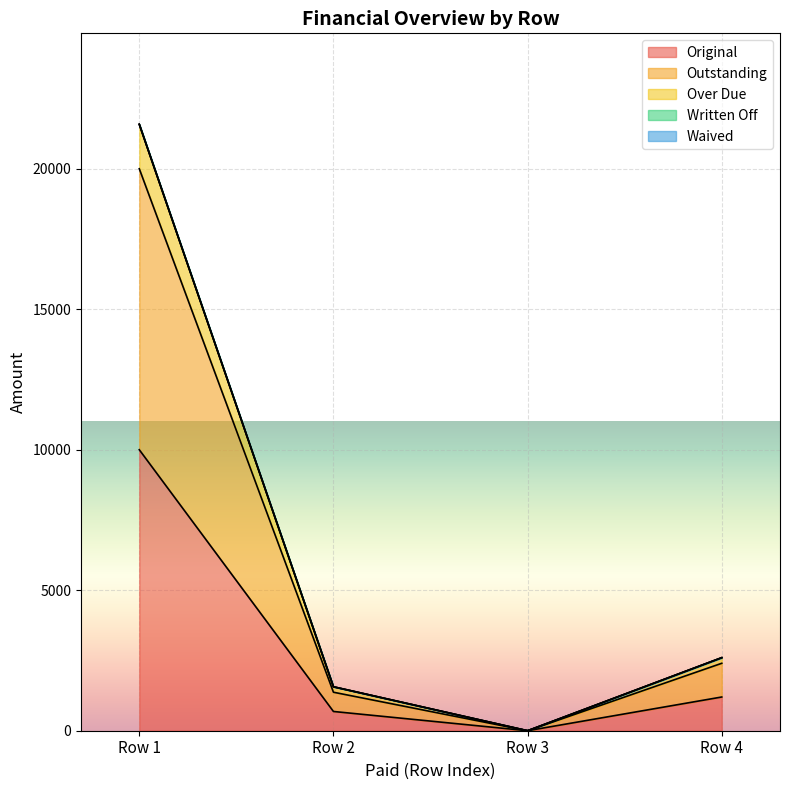

Reading right to left, what are all the values shown in this chart?

Original: Row 4=1200.0	Row 3=0.0	Row 2=685.1	Row 1=10000.0
Outstanding: Row 4=1200.0	Row 3=0.0	Row 2=685.1	Row 1=10000.0
Over Due: Row 4=200.0	Row 3=0.0	Row 2=194.0	Row 1=1581.5